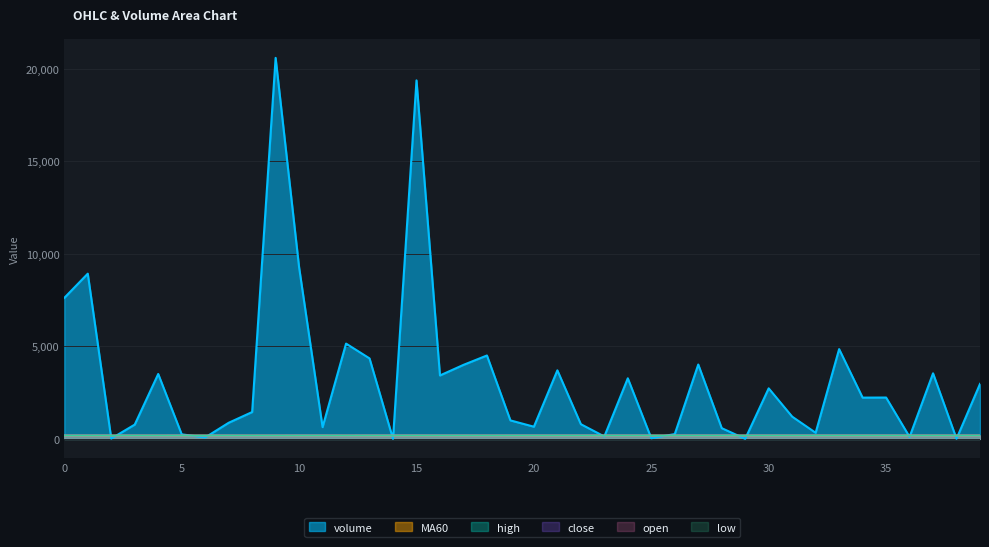

What is the difference between the maximum and minimum values in the MA60 series?

0.8